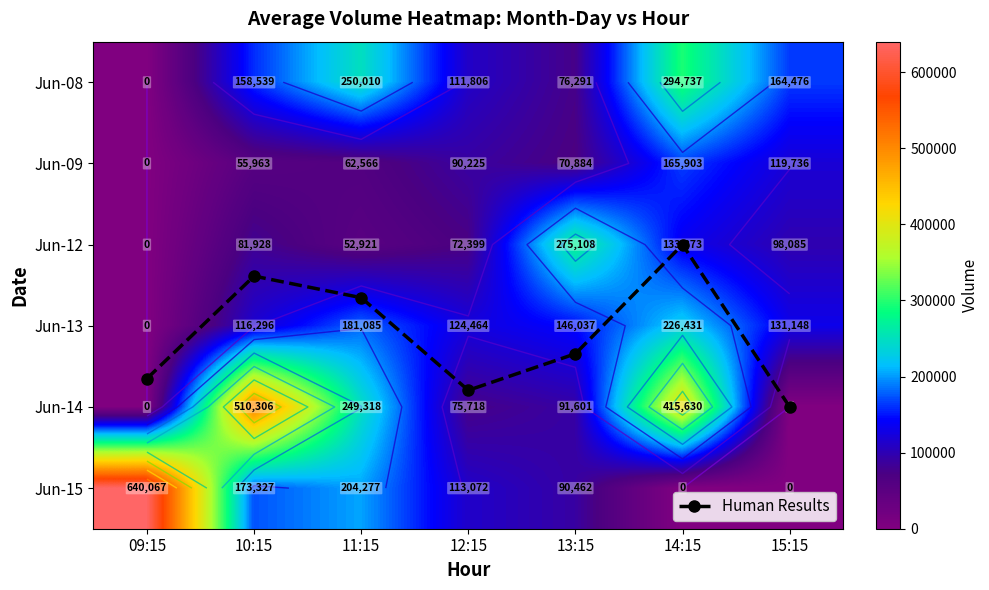

Where does the Jun-12 series first go above 81928?

13:15